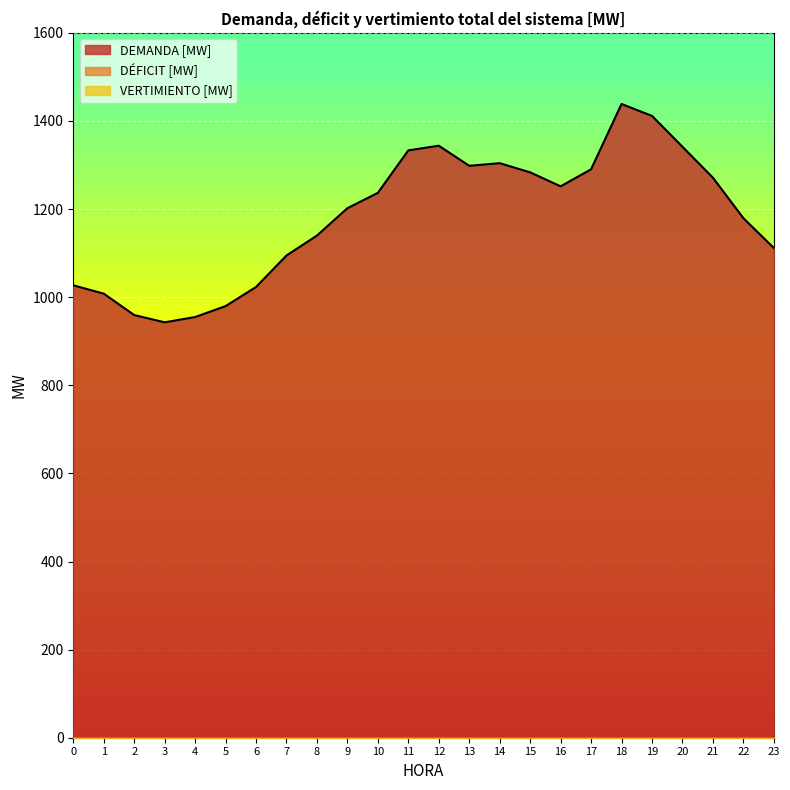

List the series in order of their peak value, lowest first.

DÉFICIT [MW], VERTIMIENTO [MW], DEMANDA [MW]